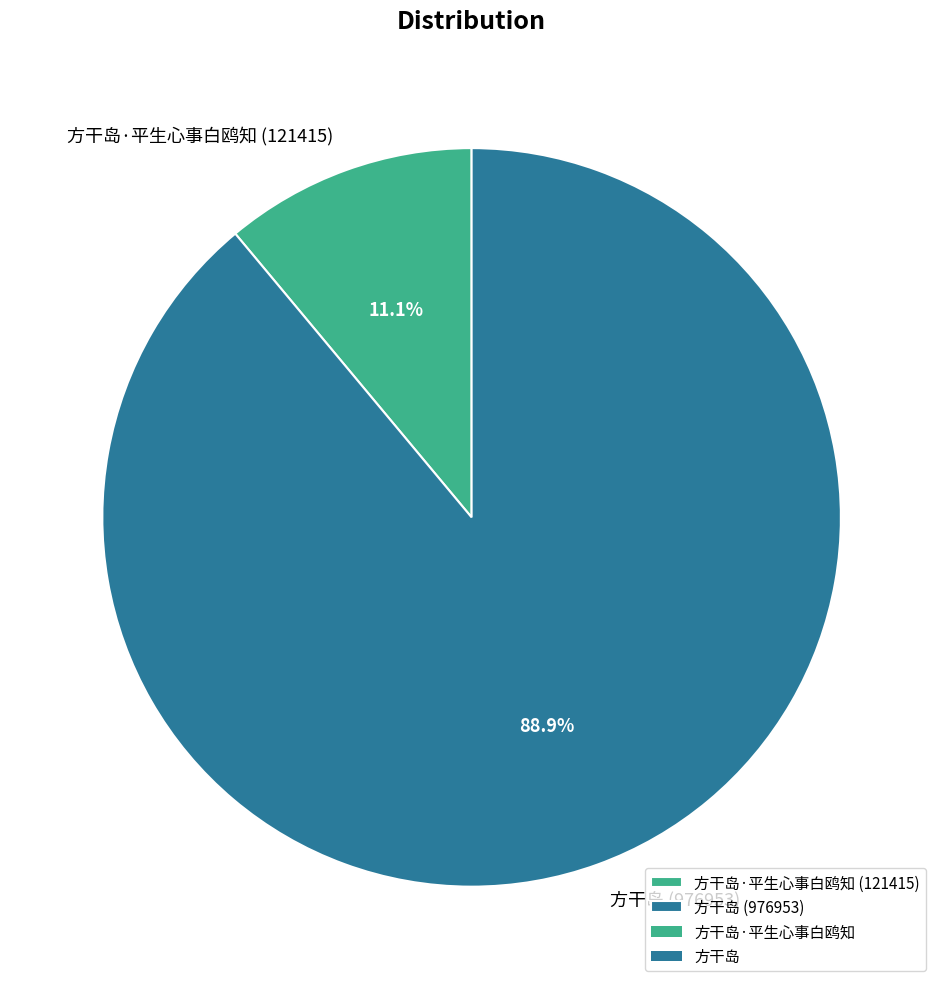

To the nearest percent, what is the average slice percentage?

50%